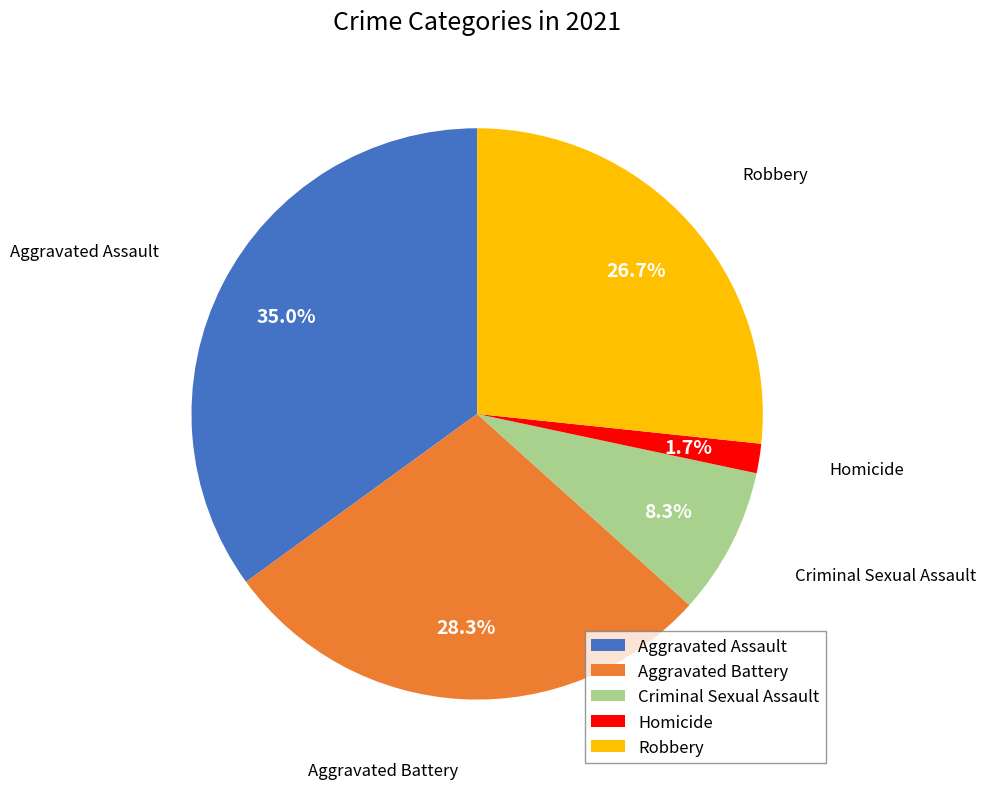

True or false: Criminal Sexual Assault accounts for 18% of the total.

False